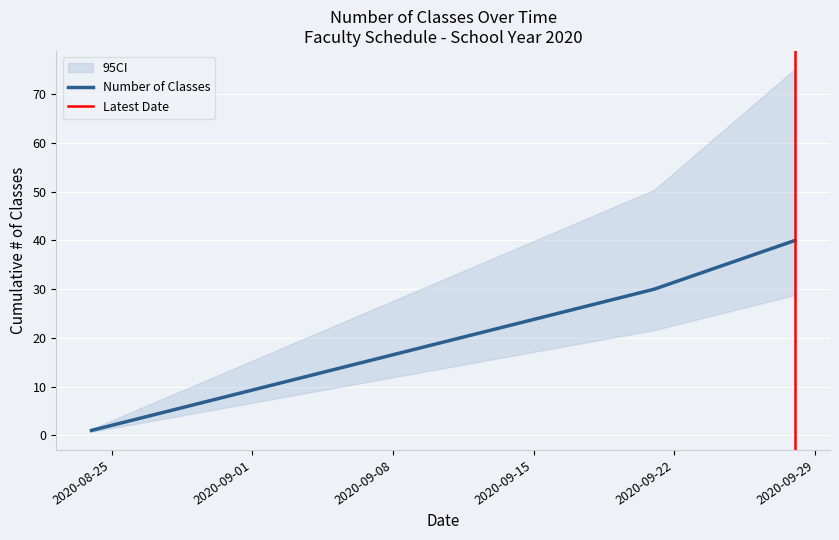

How many series are shown in this chart?

1